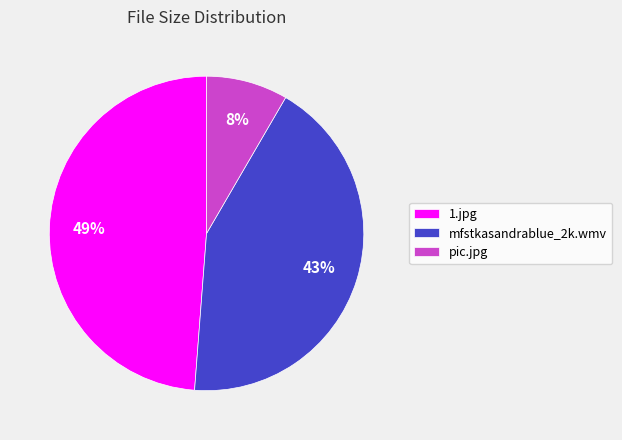

Combined, do pic.jpg and mfstkasandrablue_2k.wmv account for over 50%?

Yes